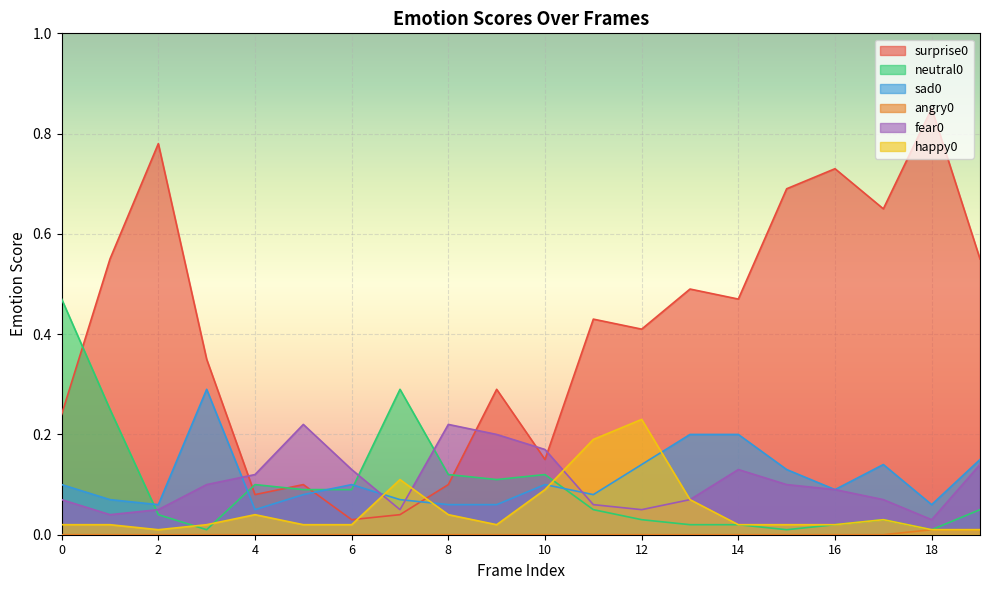

Rank the categories by happy0 value from lowest to highest.

2, 18, 19, 0, 1, 3, 5, 6, 9, 14, 15, 16, 17, 4, 8, 13, 10, 7, 11, 12